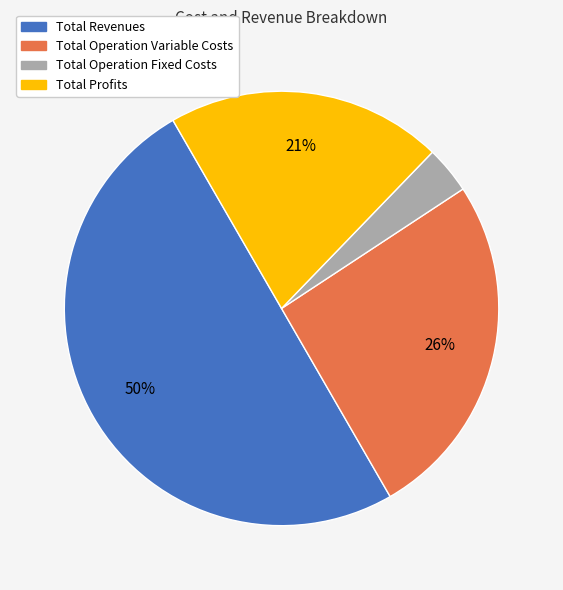

Which category has the smallest portion of the pie?

Total Operation Fixed Costs